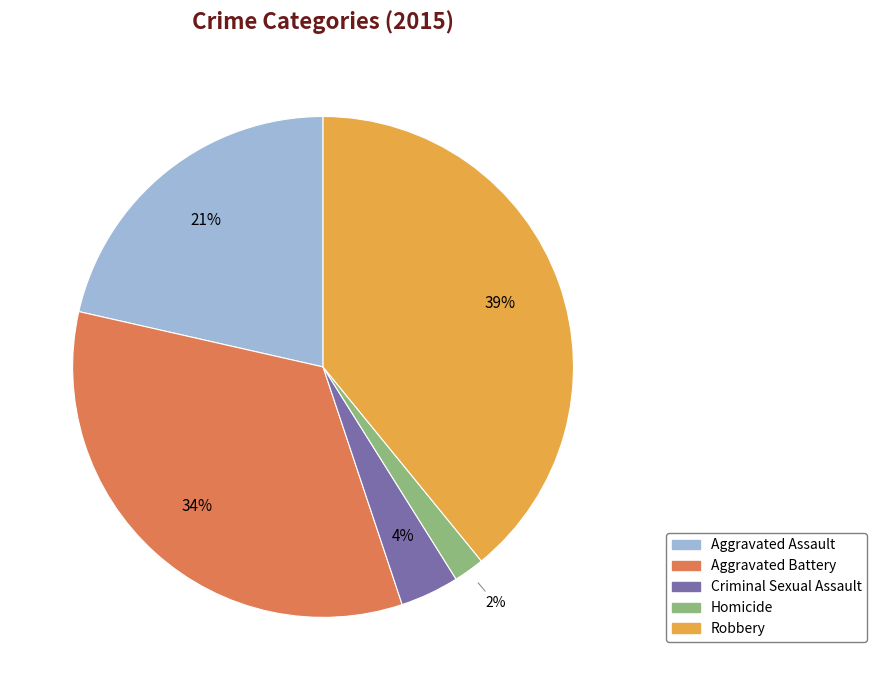

Which has a higher value, Homicide or Criminal Sexual Assault?

Criminal Sexual Assault